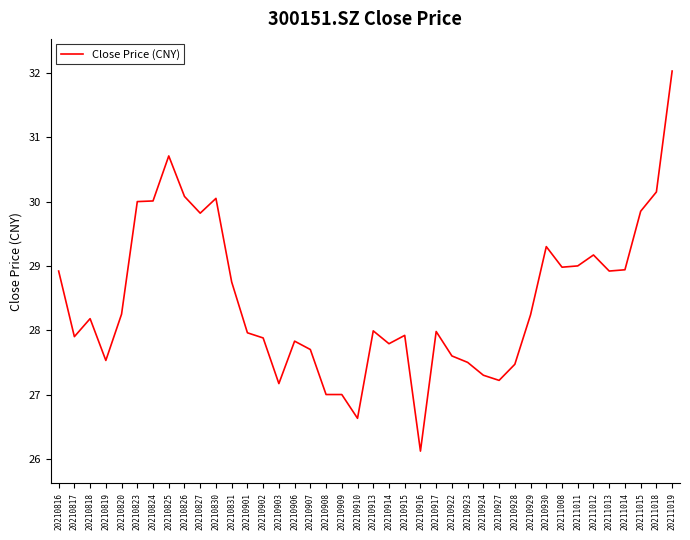

What is the difference between the values at 20210823 and 20210903?

2.8